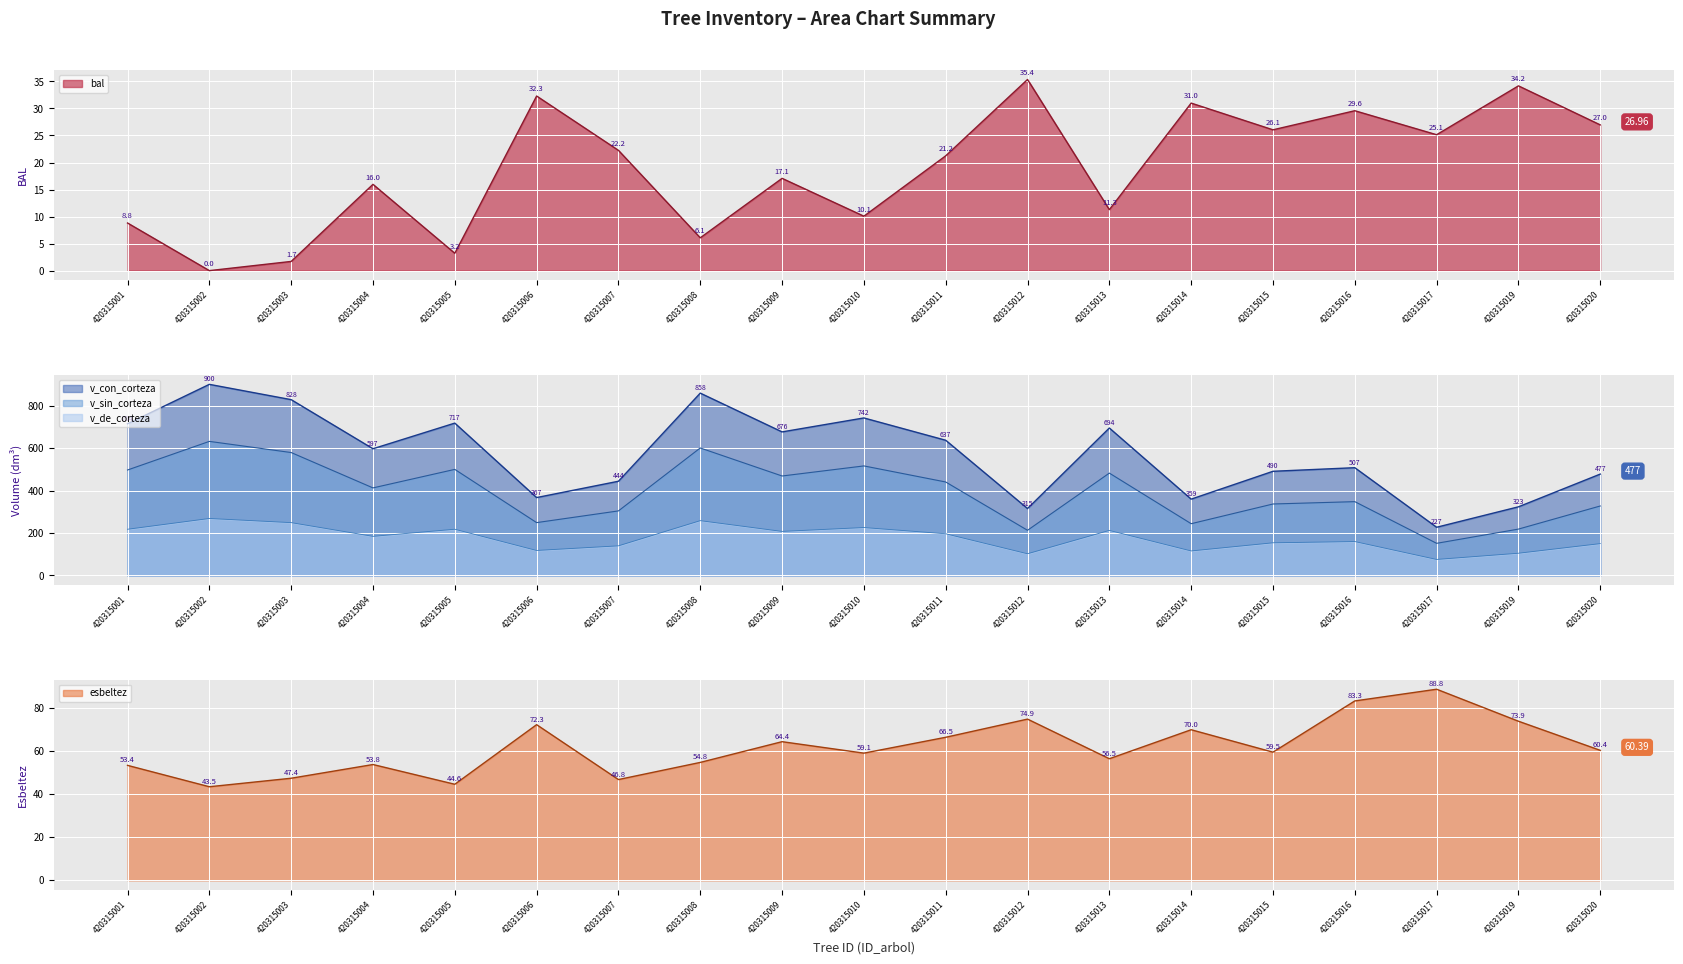

What is the average value of the v_con_corteza series?

572.2